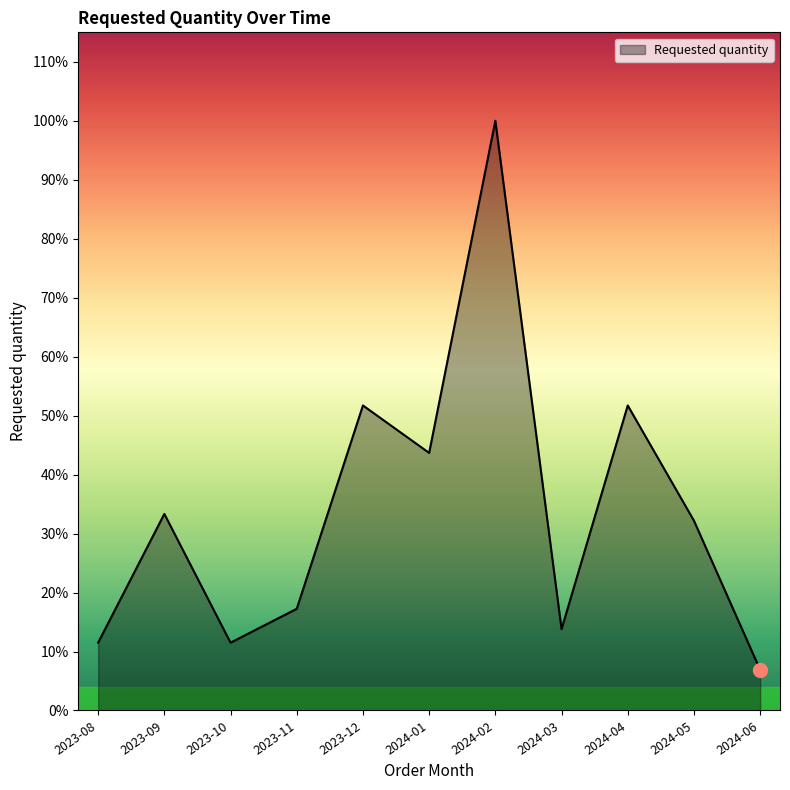

Is this an area chart (filled region under the line)?

Yes